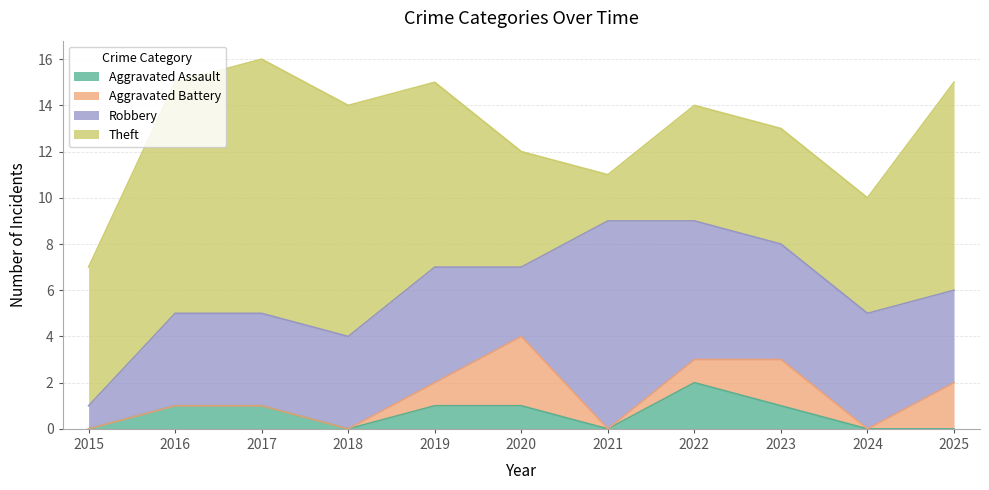

What are all the series names shown in the legend?

Aggravated Assault, Aggravated Battery, Robbery, Theft